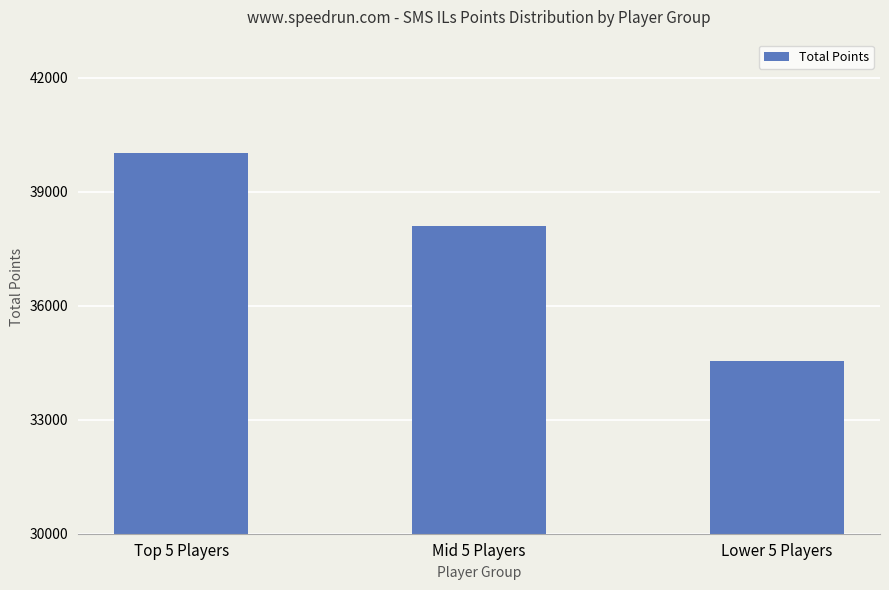

List the labels in order of value, largest first.

Top 5 Players, Mid 5 Players, Lower 5 Players